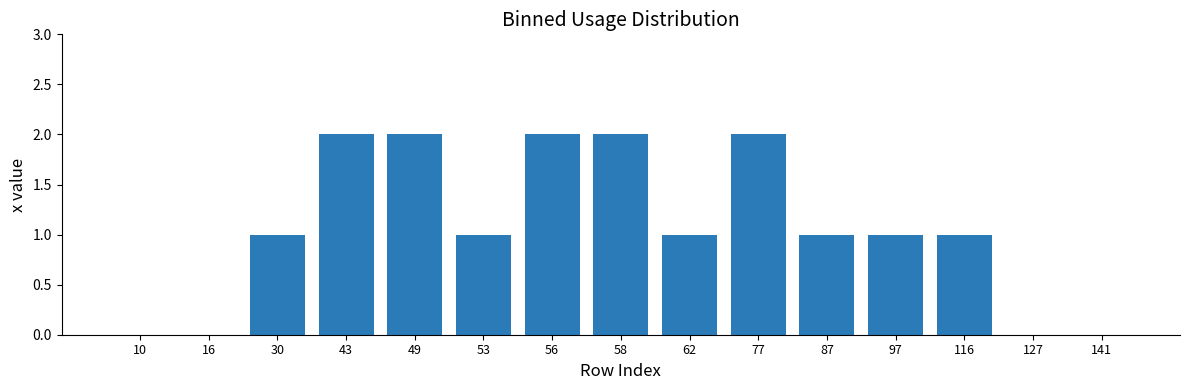

What is the sum of the values at 30 and 10?

1